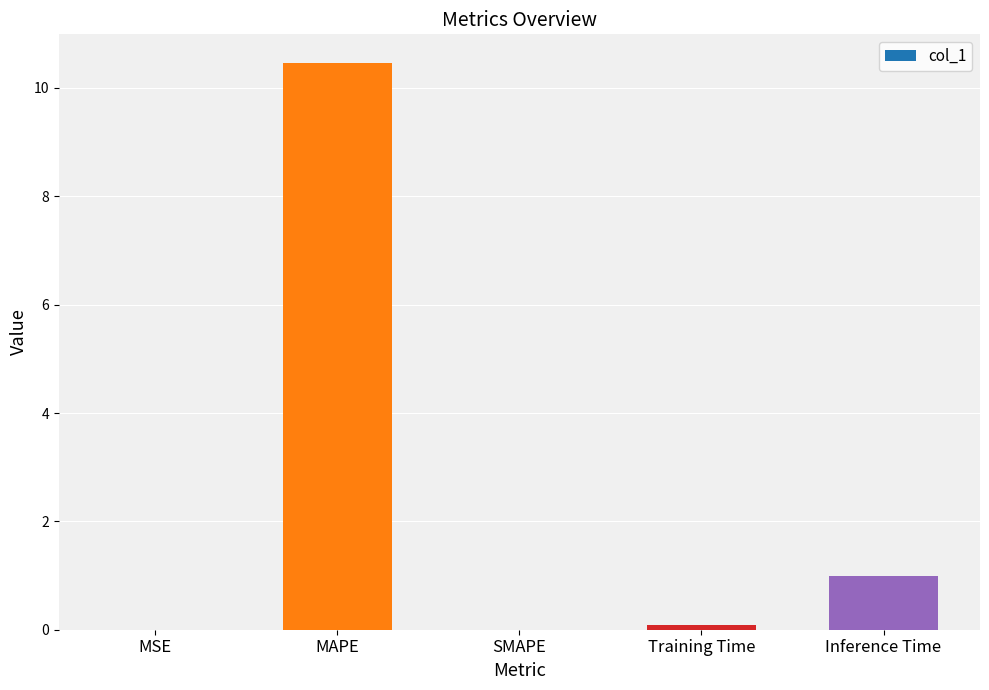

Where is the data nearest to the value 5?

Inference Time